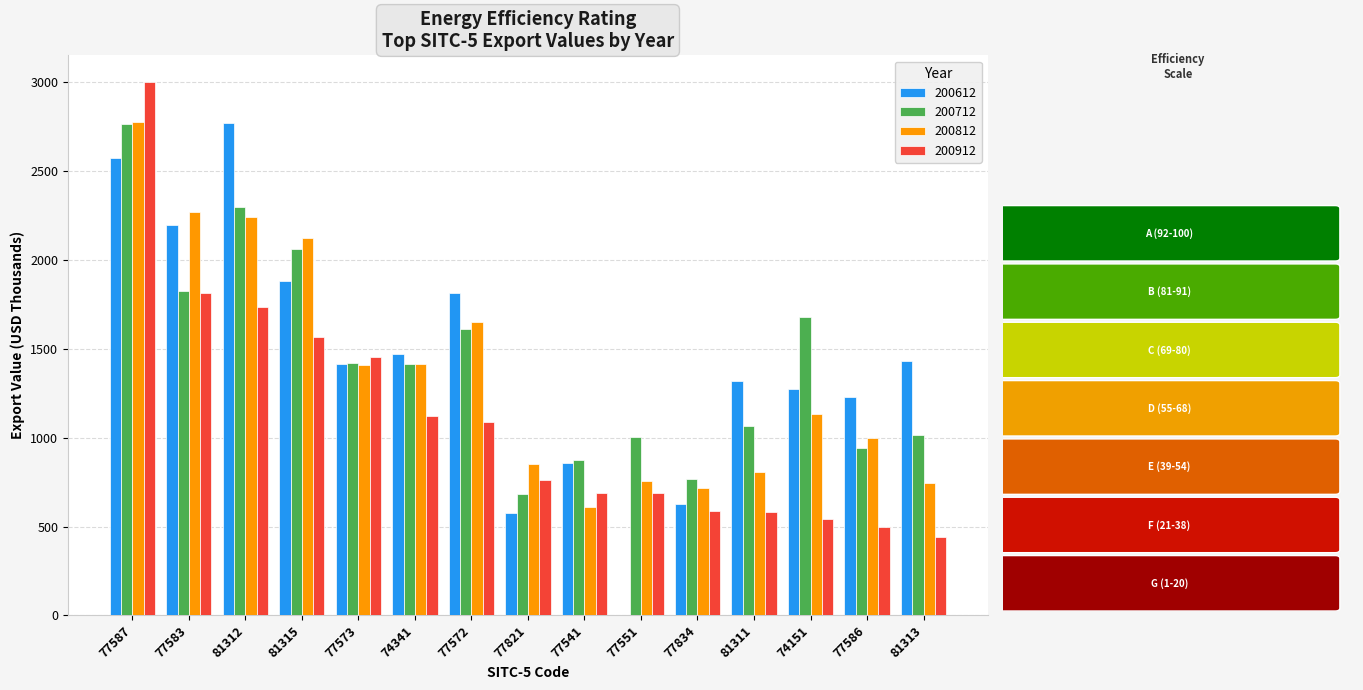

How many distinct data groups are displayed?

4